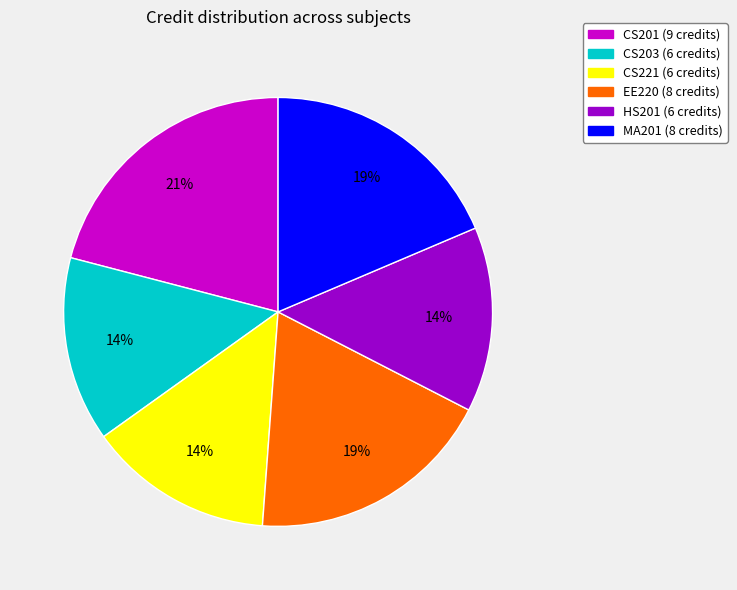

What is the largest slice in the pie chart?

CS201